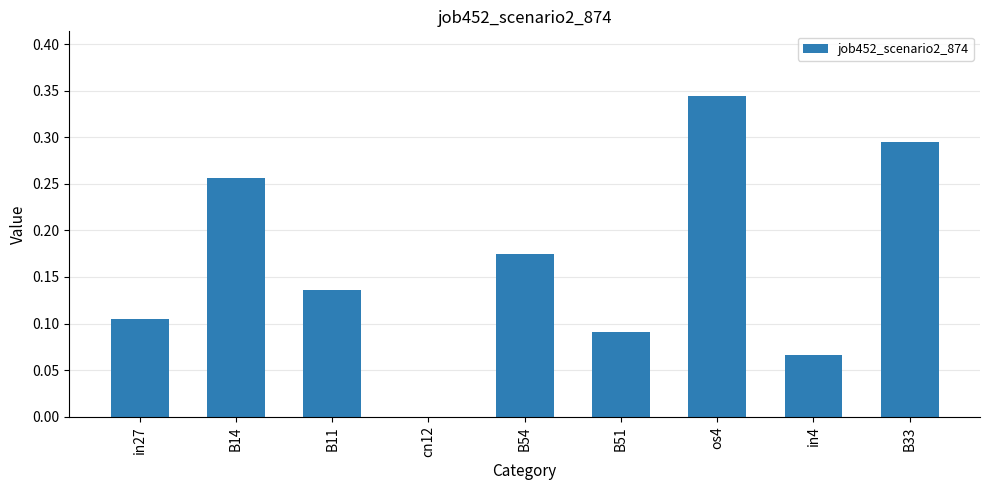

The chart shows a value of 0.1 at os4. True or false?

False